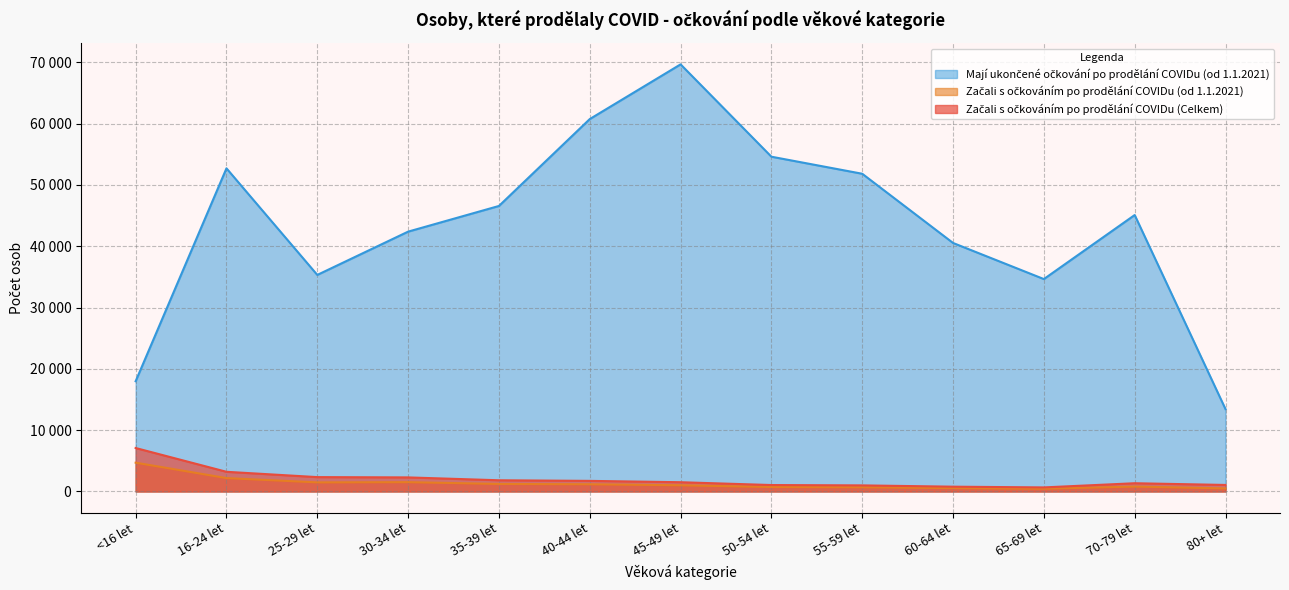

How many distinct data groups are displayed?

3